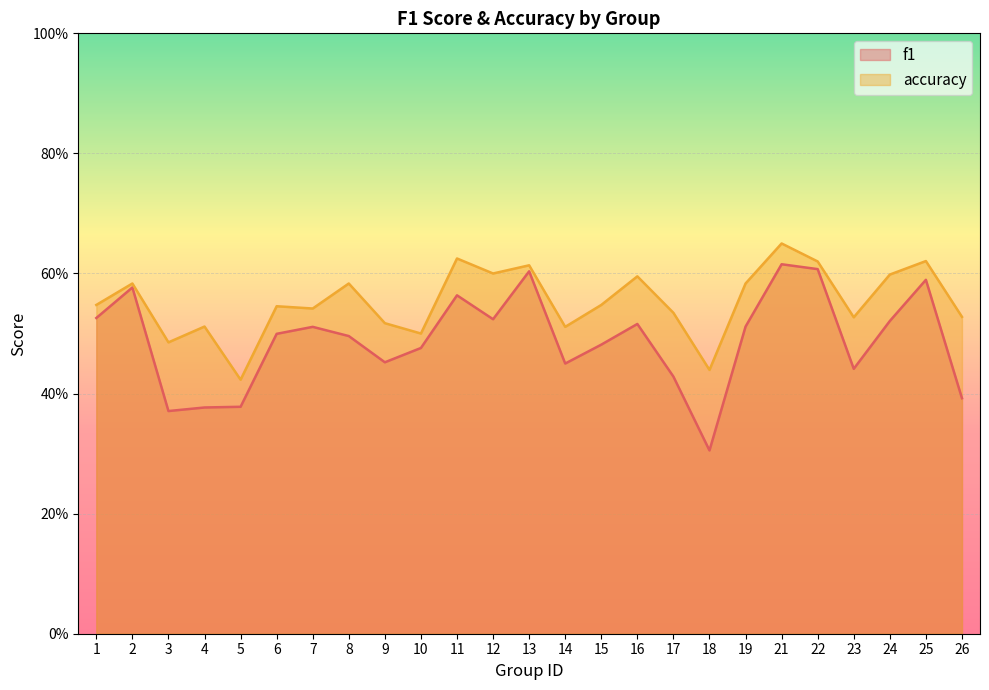

What is the value of the accuracy point at the 14th from the left?

0.5